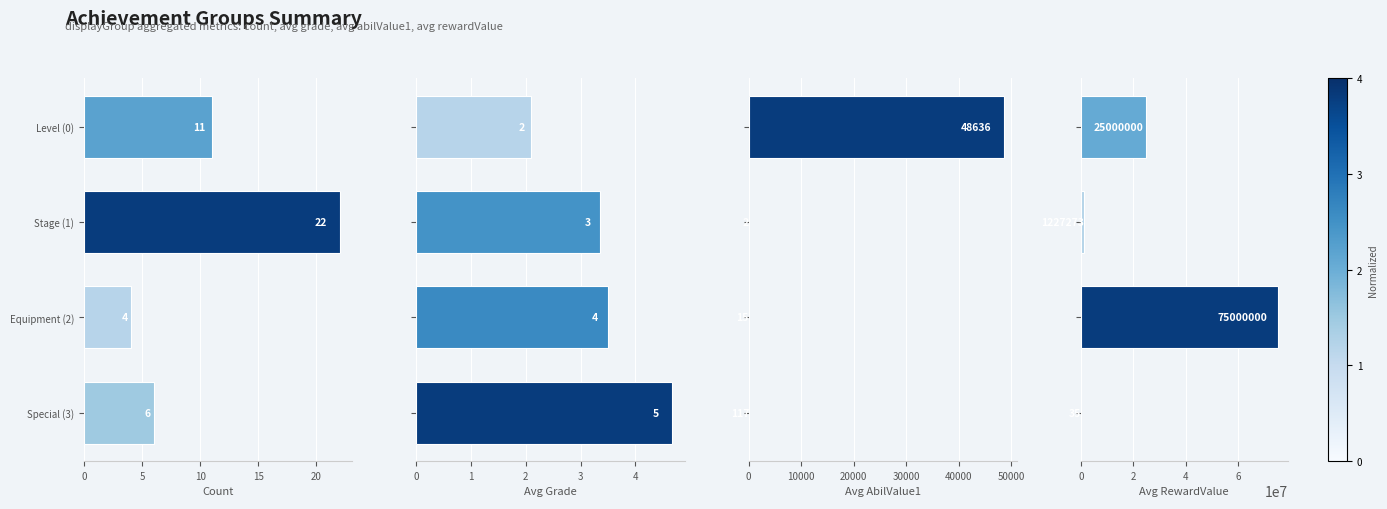

Reading left to right, transcribe all the data shown in this chart.

Count: 11.0	22.0	4.0	6.0
Avg Grade: 2.1	3.4	3.5	4.7
Avg AbilValue1: 48636.0	2.5	15.0	116.7
Avg RewardValue: 25000000.0	1227273.0	75000000.0	35.0